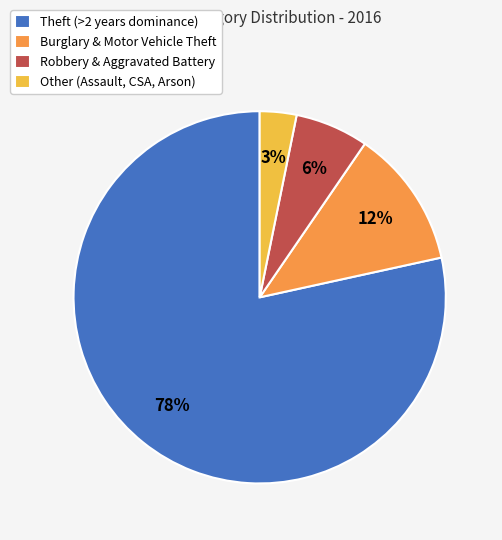

To the nearest percent, what is the difference between the Robbery & Aggravated Battery and Burglary & Motor Vehicle Theft slice percentages?

6%